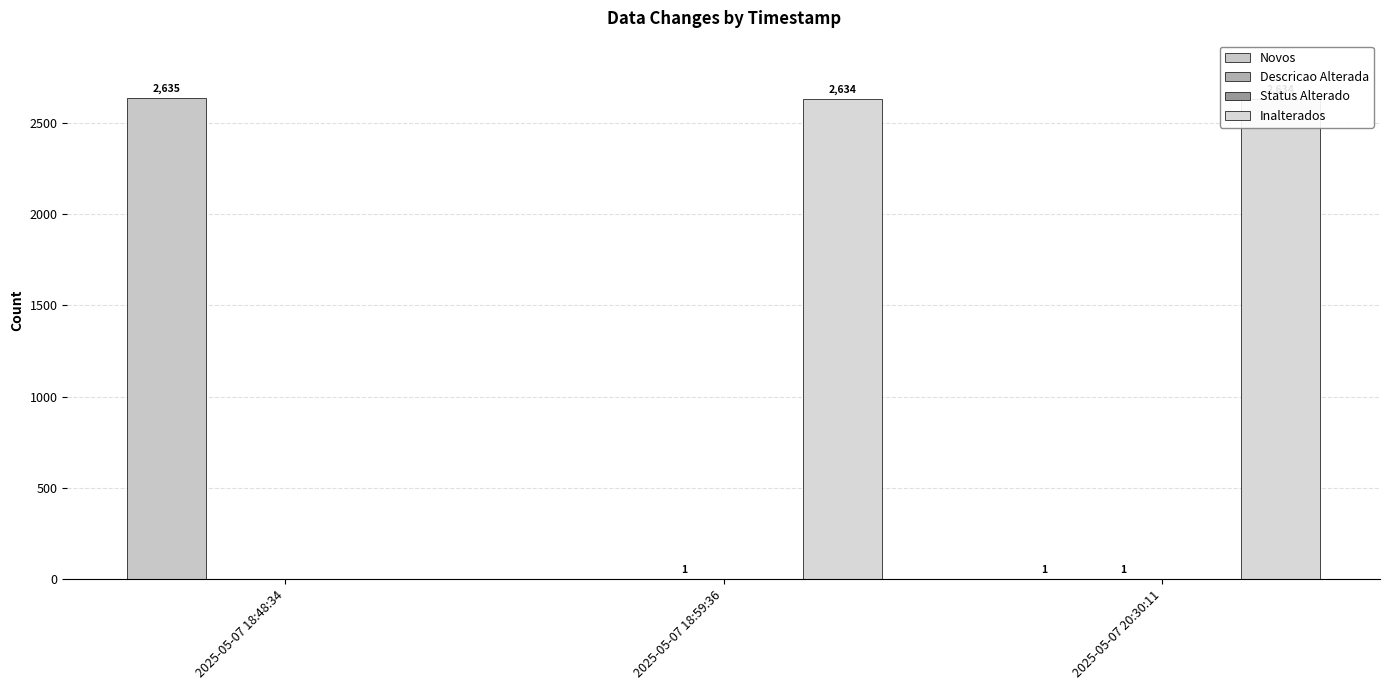

What is the average value of the Novos series?

879